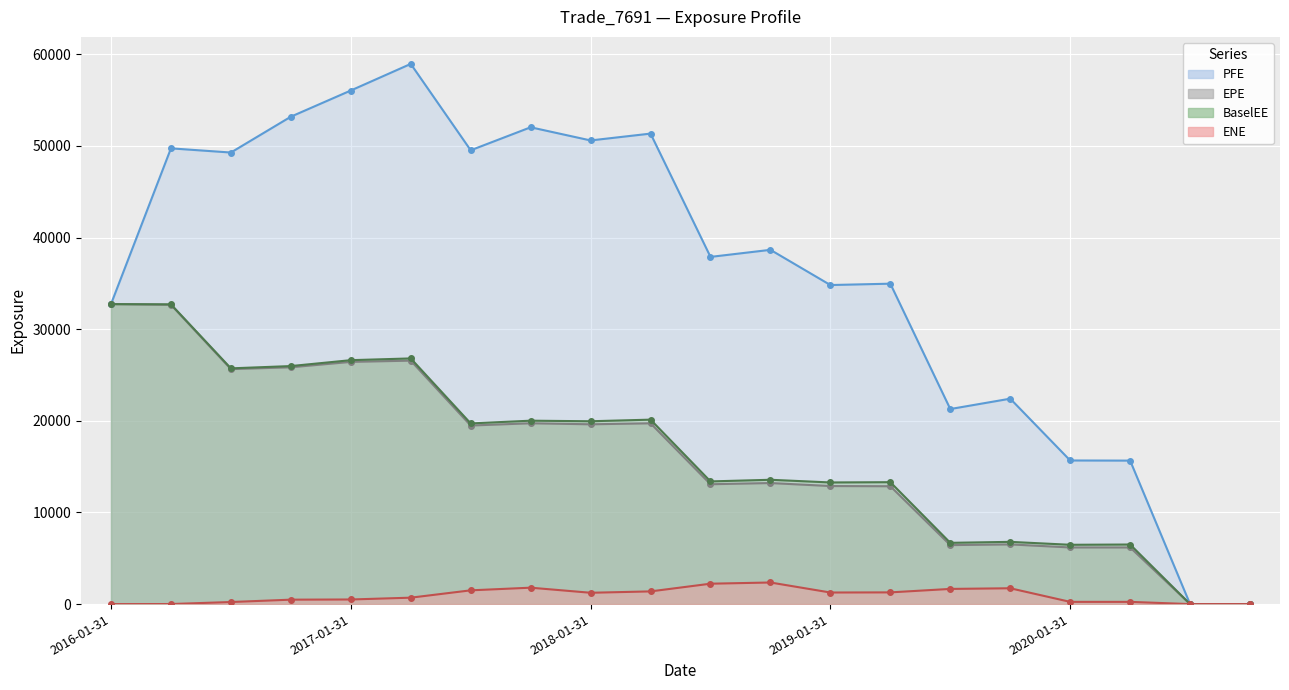

What is the total value across all series at 2017-07-31?

90219.2